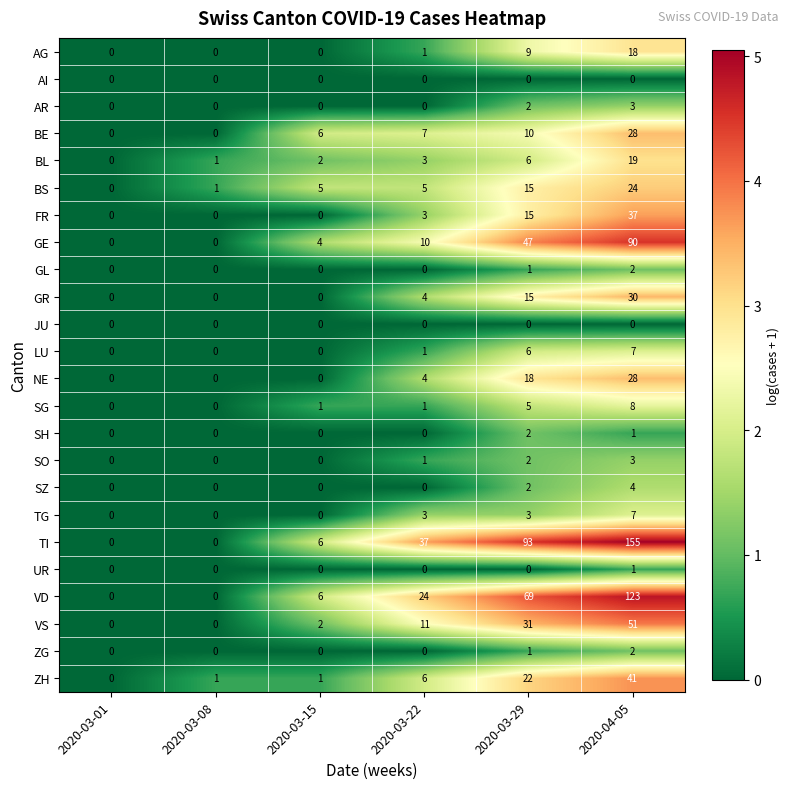

Which series has the largest total across all categories?

TI